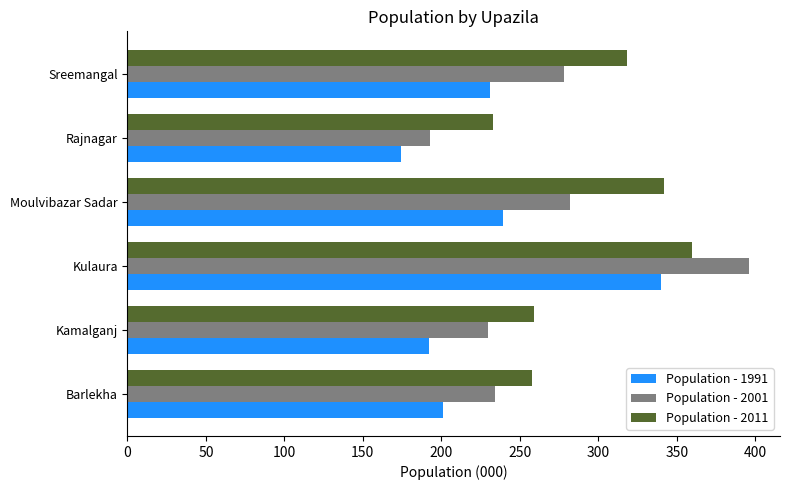

What is the sum of all Population - 2011 values?

1770